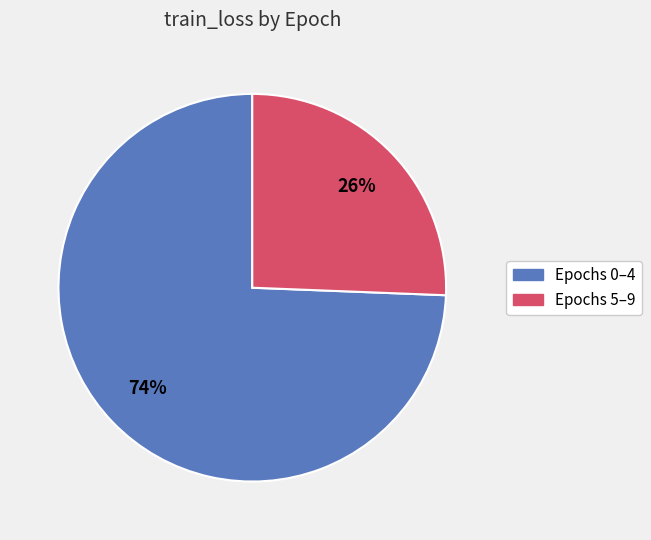

Which slice represents more than half of the pie?

Epochs 0–4